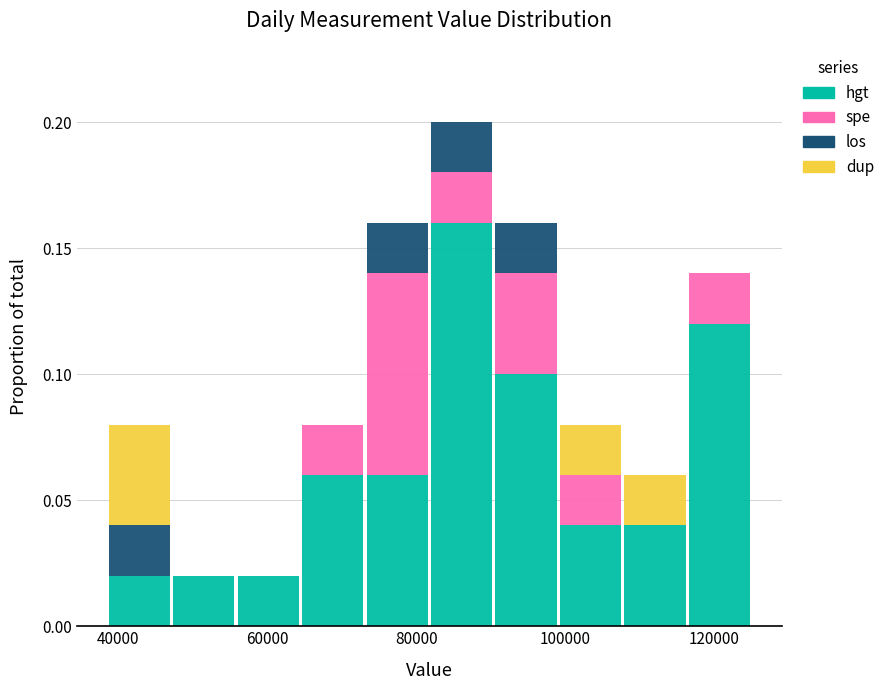

Which range on the x-axis has the tallest stacked bar (by total height)?

82000 to 90000